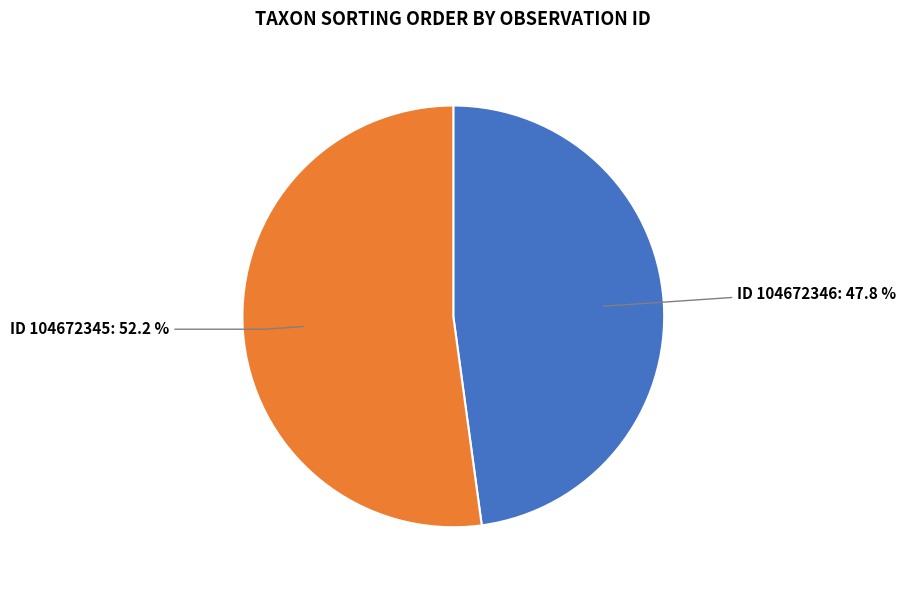

Is there any slice that represents more than half of the pie?

Yes